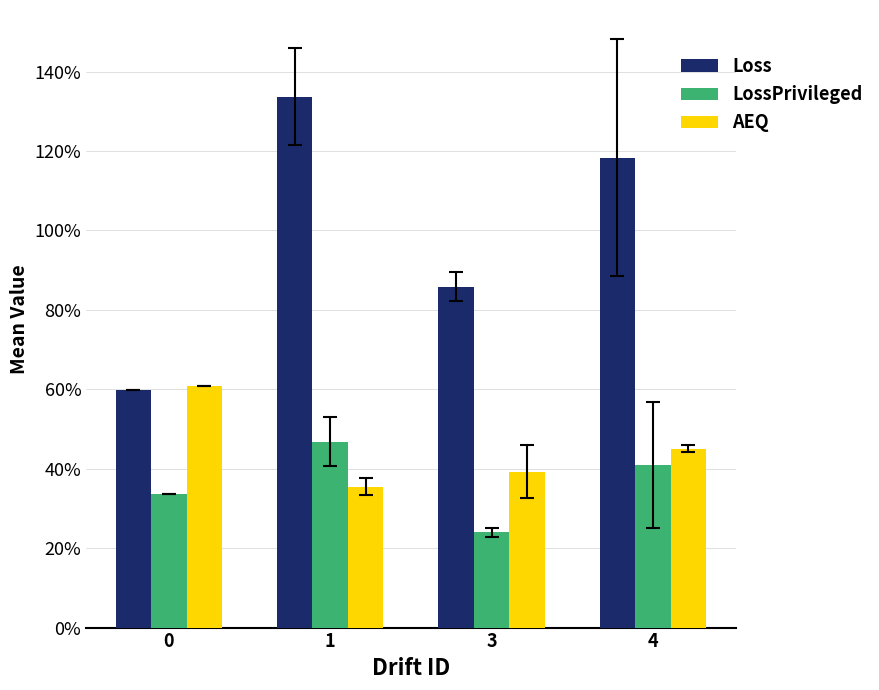

Are the bars grouped side by side (vs. stacked)?

Yes